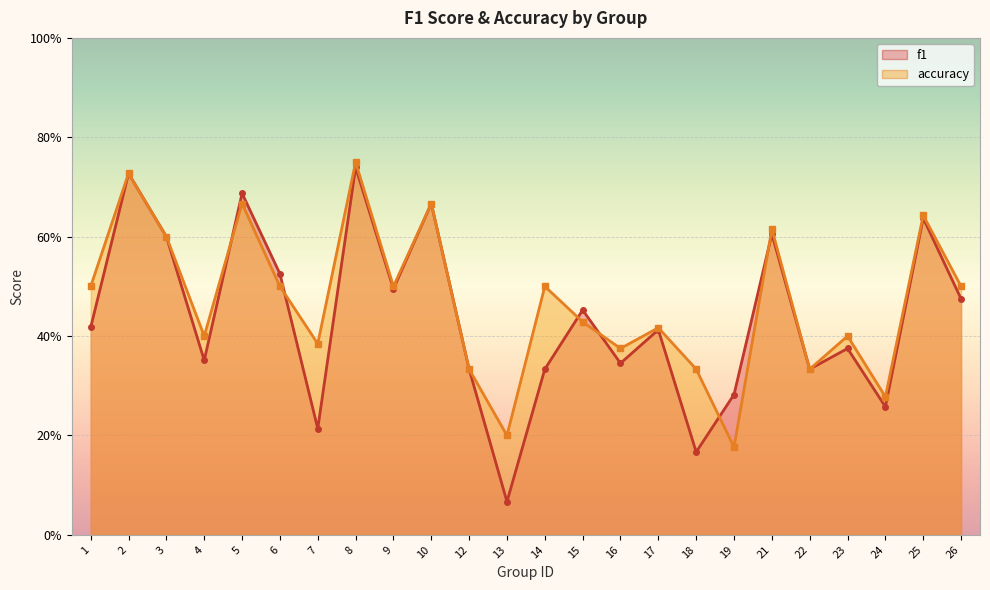

How many accuracy values are between 0 and 1?

24